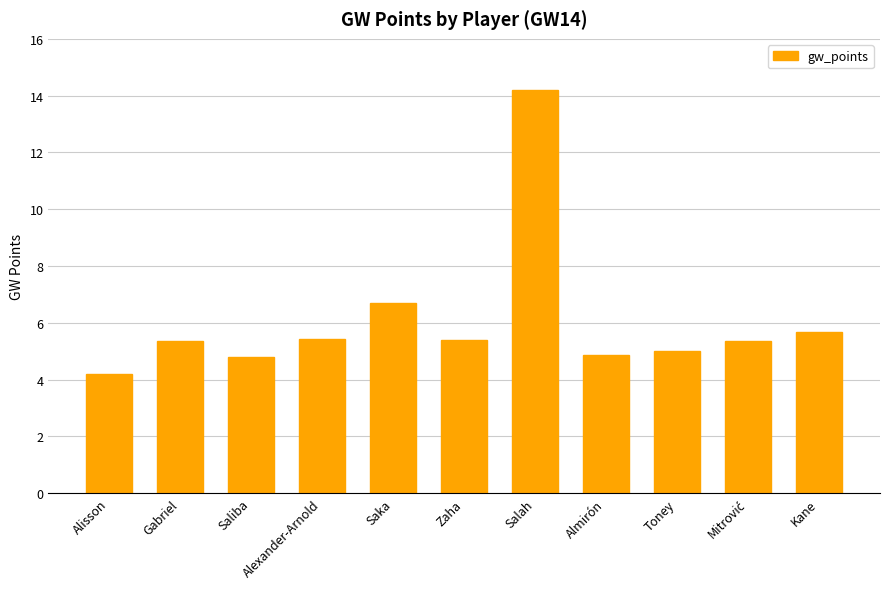

What is the maximum value shown in the chart?

14.2